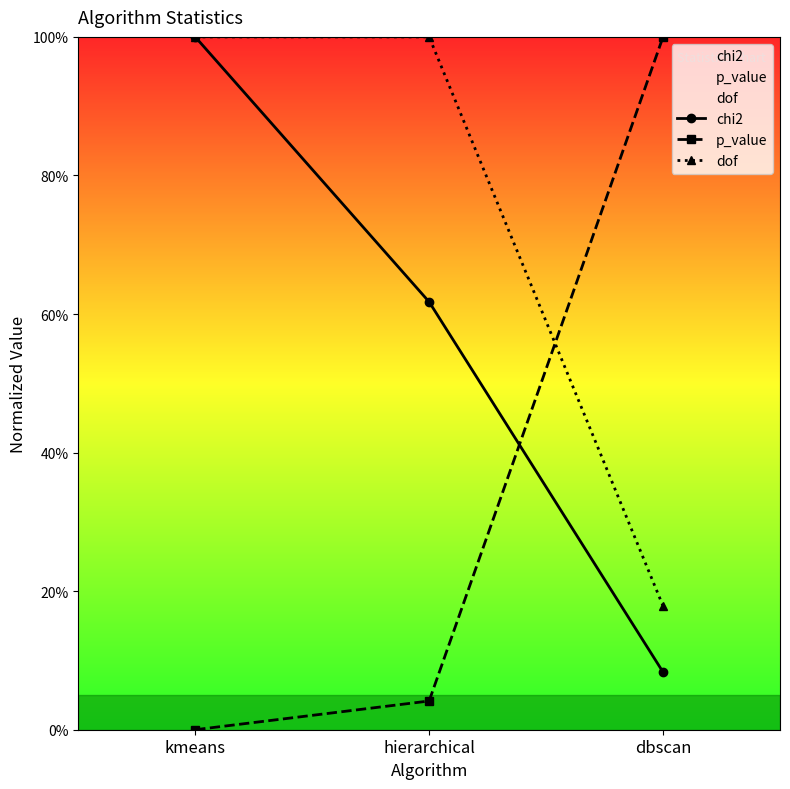

Rank the series by their average value, from lowest to highest.

p_value, chi2, dof